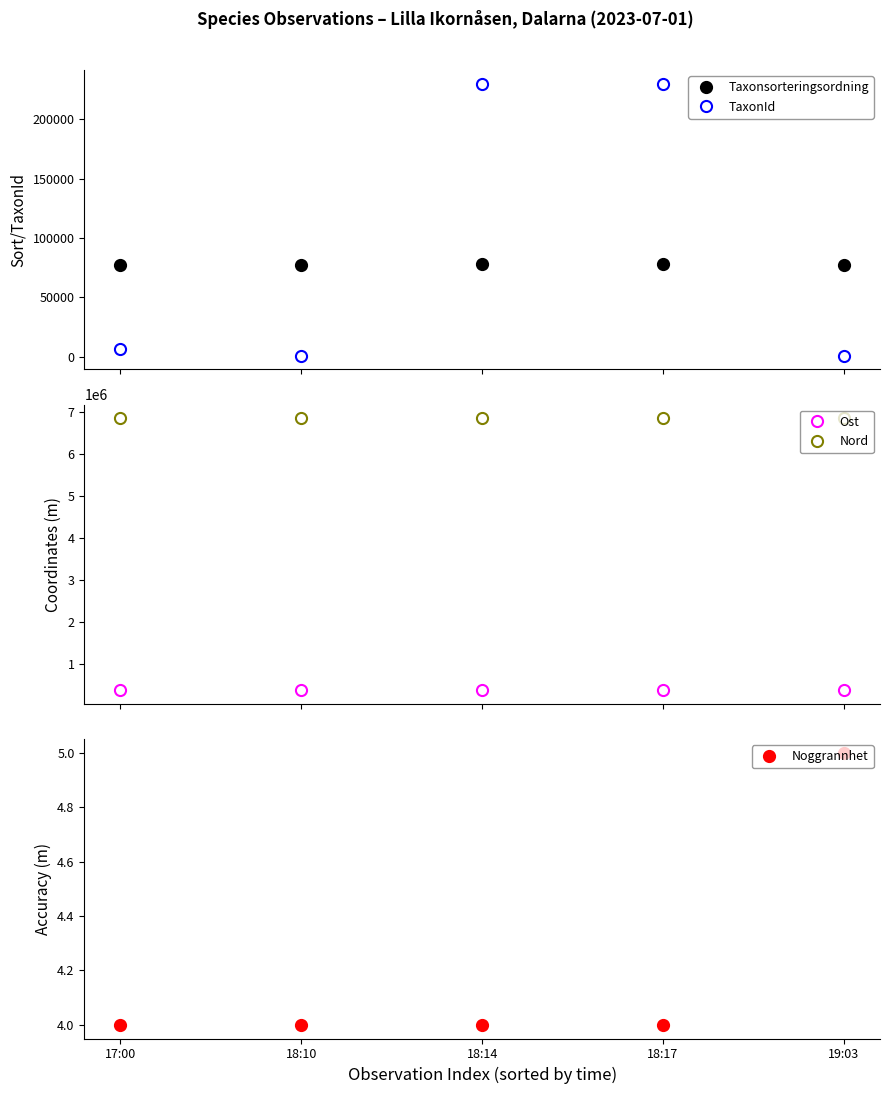

Which category has the lowest value in the Noggrannhet series?

17:00